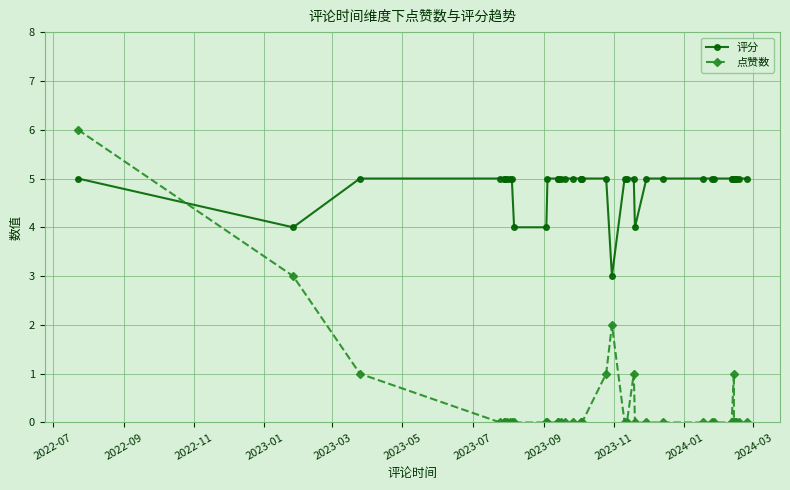

True or false: 点赞数 has more than 1 interior local peaks.

True